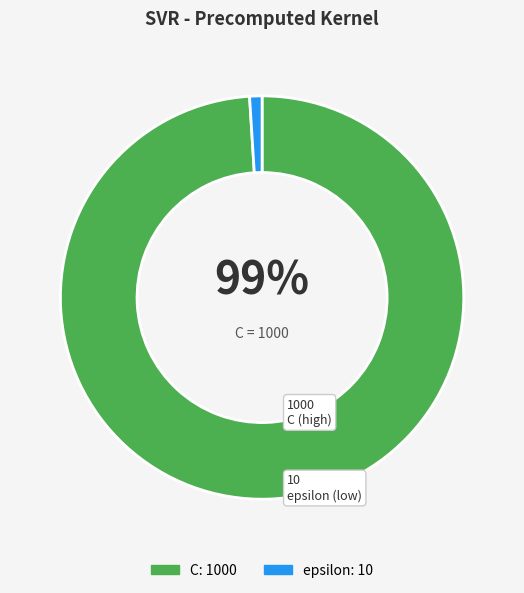

The epsilon slice represents 1% of the pie. True or false?

True